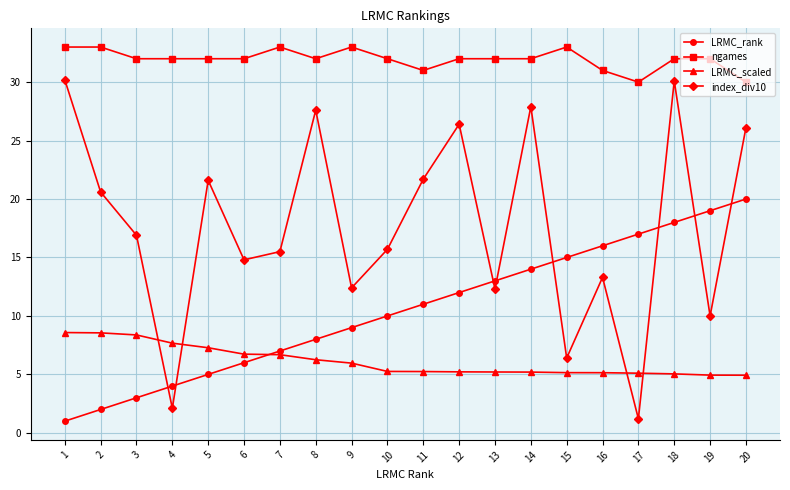

True or false: index_div10 has more than 2 interior local peaks.

True